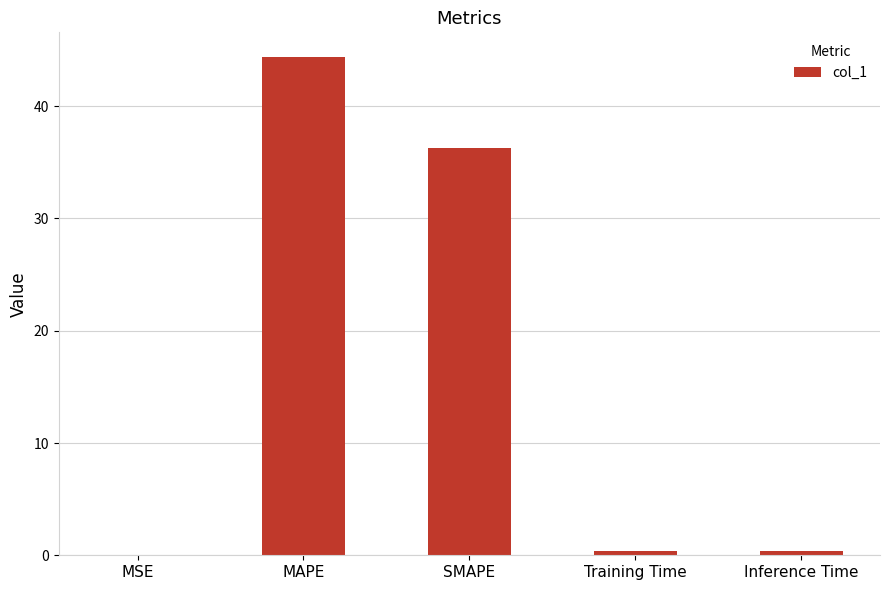

What is the sum of the values at Inference Time and SMAPE?

36.7